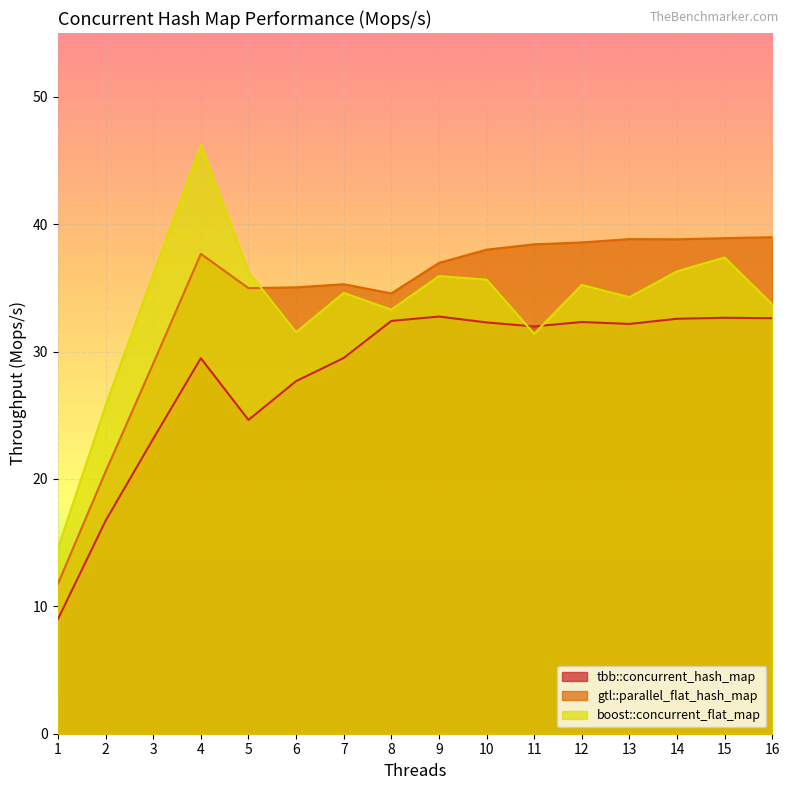

Reading left to right, what are all the values shown in this chart?

tbb::concurrent_hash_map: 1=9.0	2=16.7	3=23.2	4=29.5	5=24.6	6=27.7	7=29.5	8=32.4	9=32.7	10=32.3	11=32.0	12=32.3	13=32.2	14=32.6	15=32.6	16=32.6
gtl::parallel_flat_hash_map: 1=11.8	2=20.6	3=29.0	4=37.7	5=35.0	6=35.0	7=35.3	8=34.6	9=37.0	10=38.0	11=38.4	12=38.6	13=38.8	14=38.8	15=38.9	16=39.0
boost::concurrent_flat_map: 1=14.6	2=25.8	3=36.1	4=46.2	5=36.3	6=31.5	7=34.6	8=33.3	9=35.9	10=35.6	11=31.4	12=35.2	13=34.3	14=36.3	15=37.4	16=33.7